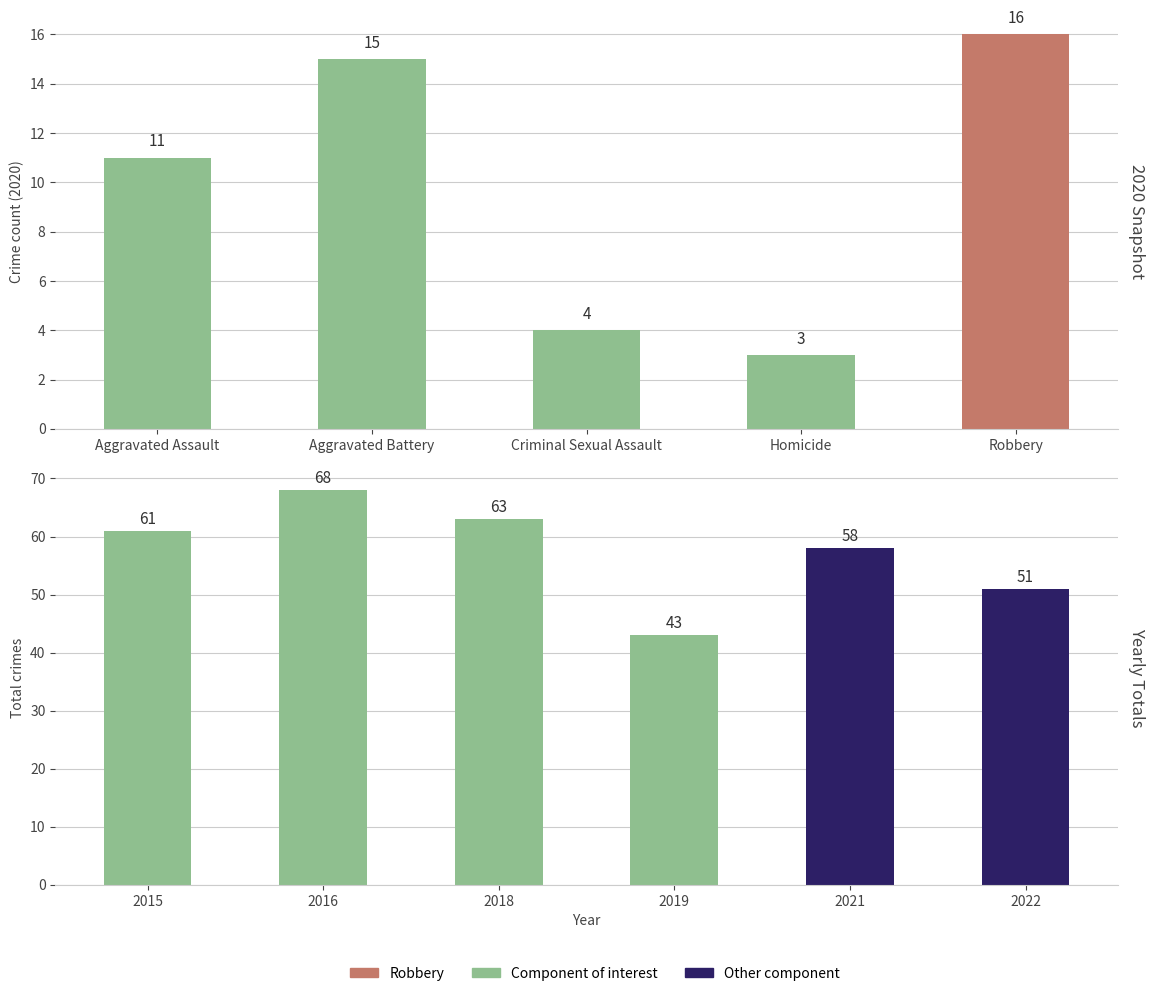

What is the sum of all values?

49